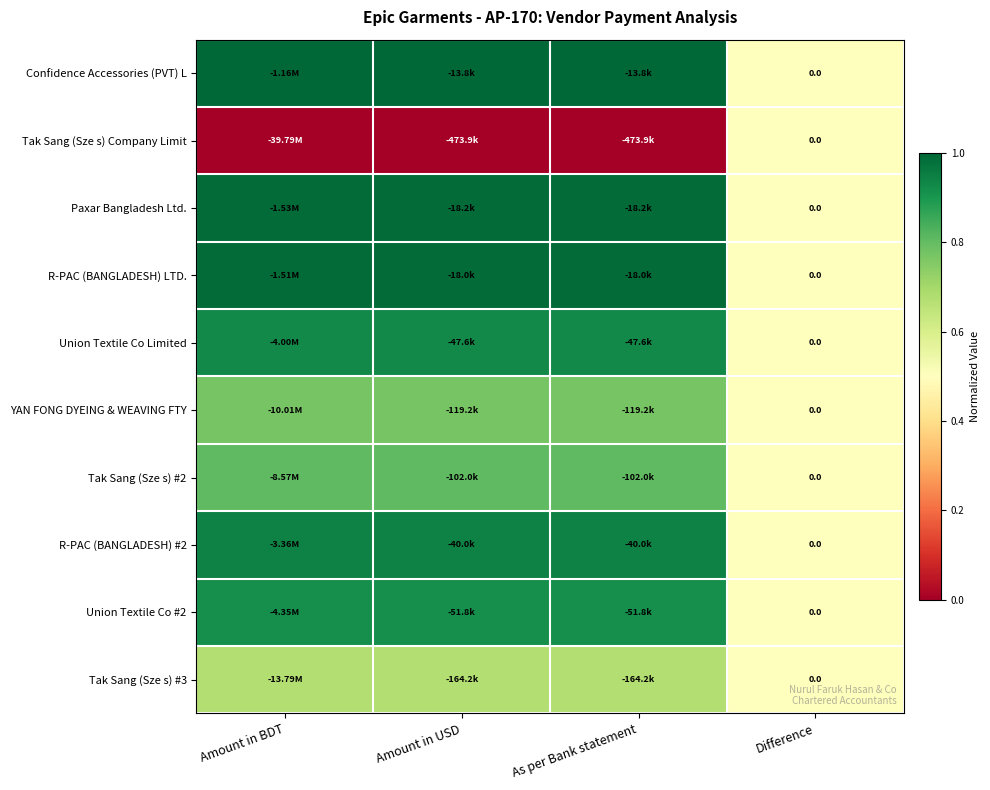

Which series has the largest total across all categories?

Confidence Accessories (PVT) L